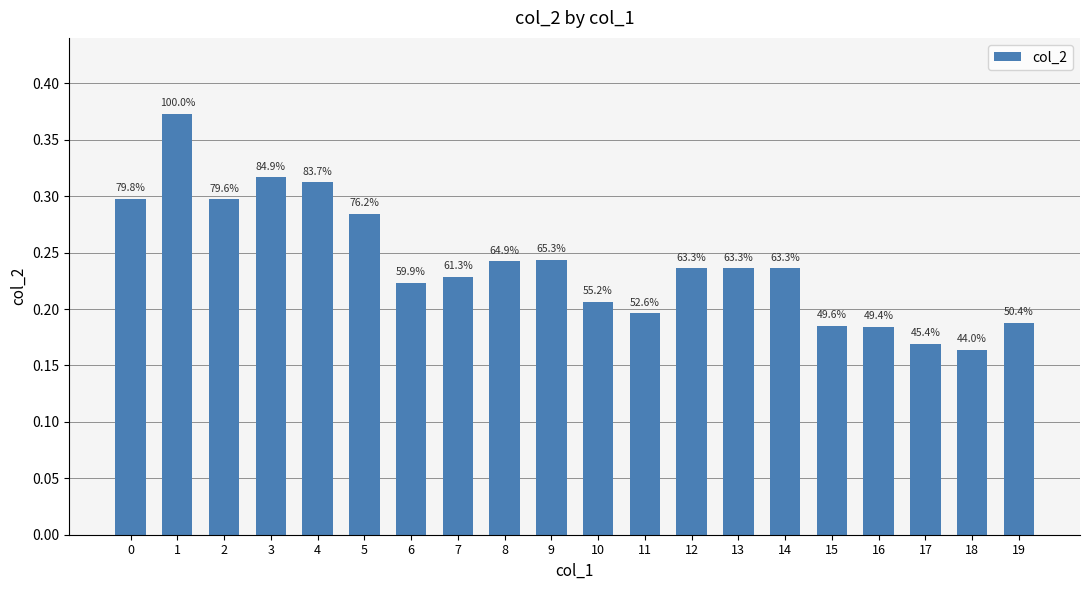

List the labels in order of value, largest first.

1, 3, 4, 0, 2, 5, 9, 8, 12, 13, 14, 7, 6, 10, 11, 19, 15, 16, 17, 18